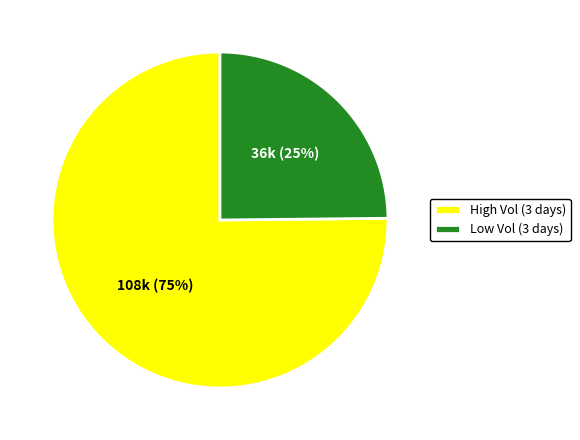

To the nearest percent, what is the combined percentage of High Vol (3 days) and Low Vol (3 days)?

100%